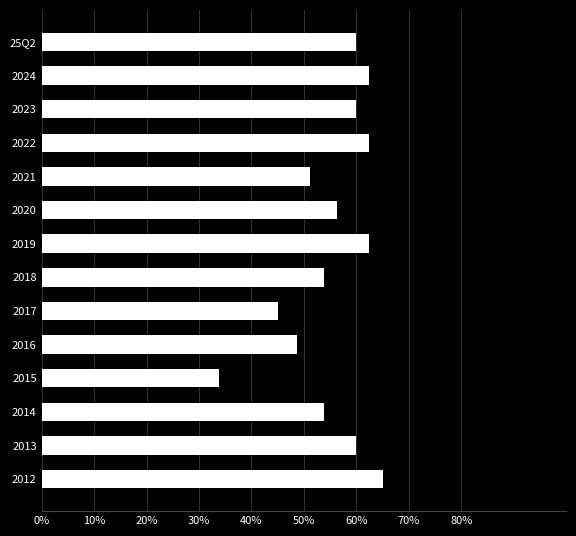

Are the bars horizontal?

Yes